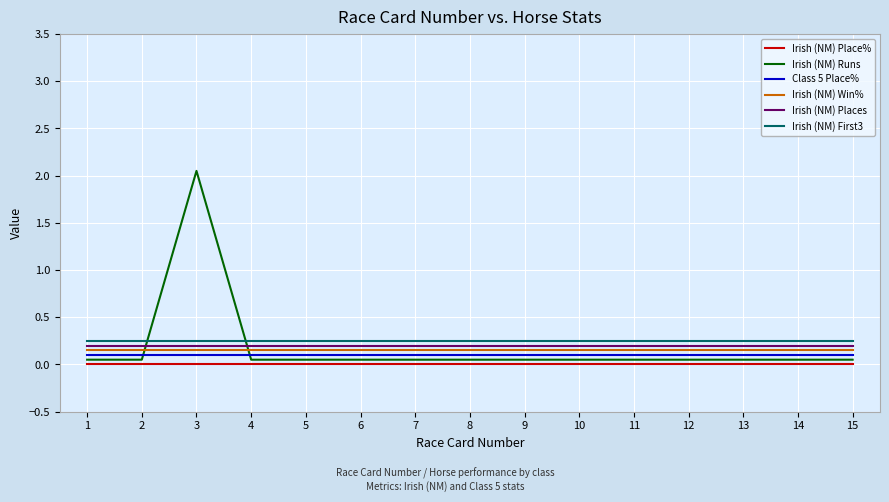

True or false: Irish (NM) First3 and Irish (NM) Win% cross at least once.

False